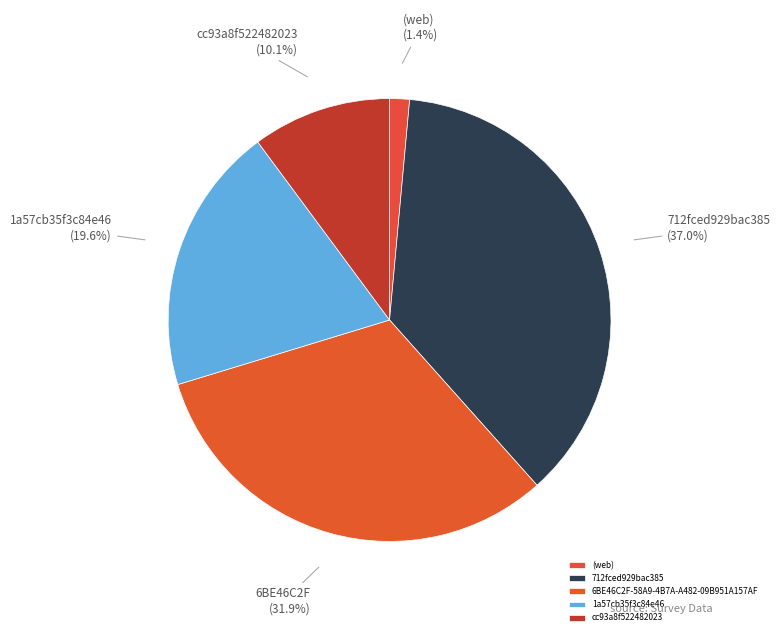

The cc93a8f522482023 slice represents 10% of the pie. True or false?

True